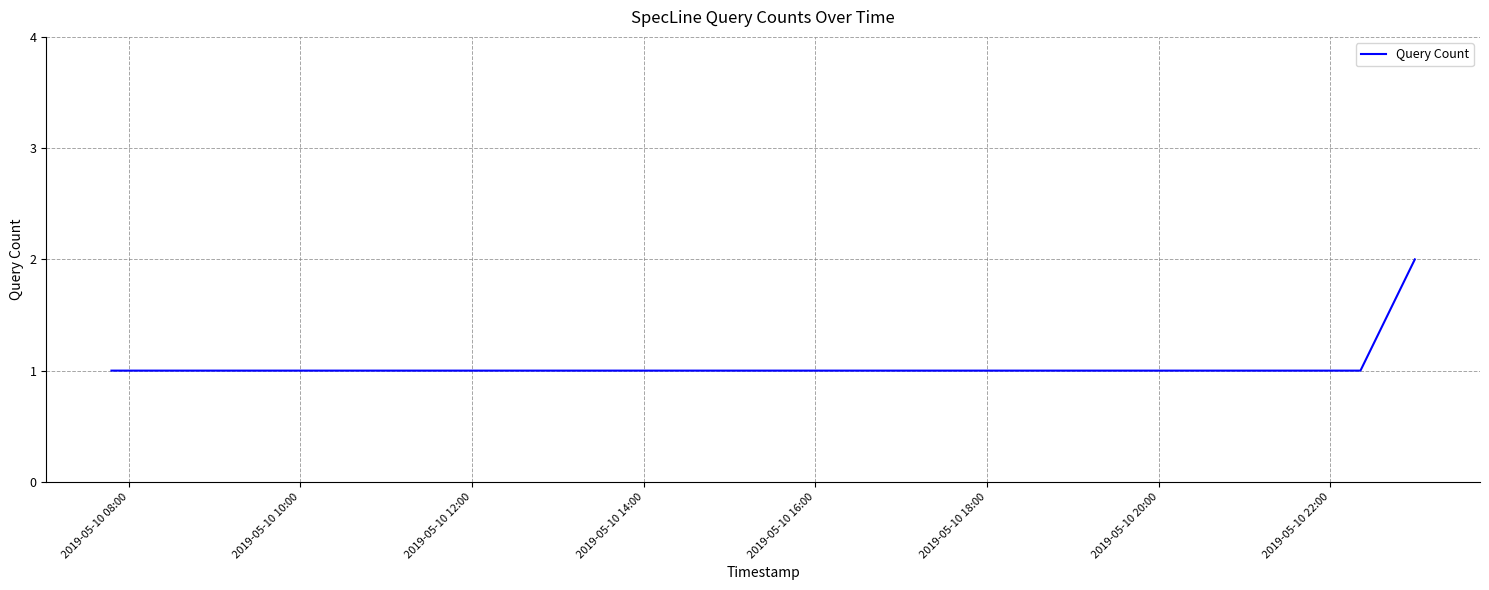

True or false: there are more than 2 points higher than both neighbors.

False